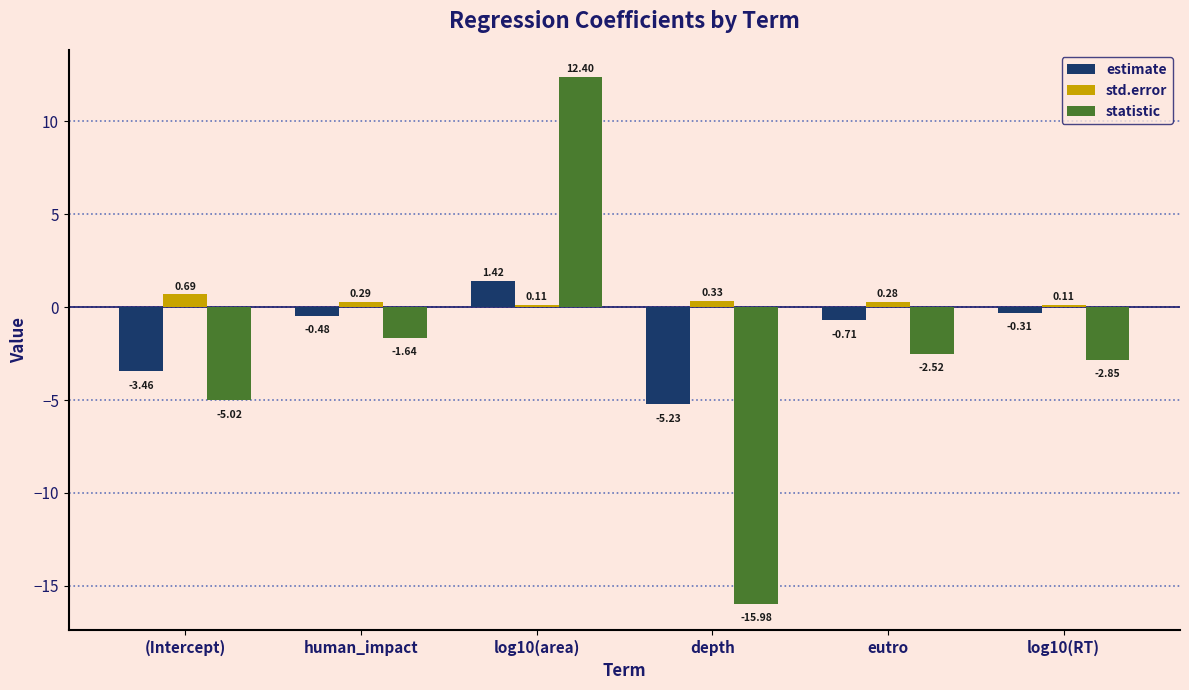

What are all the series names shown in the legend?

estimate, std.error, statistic